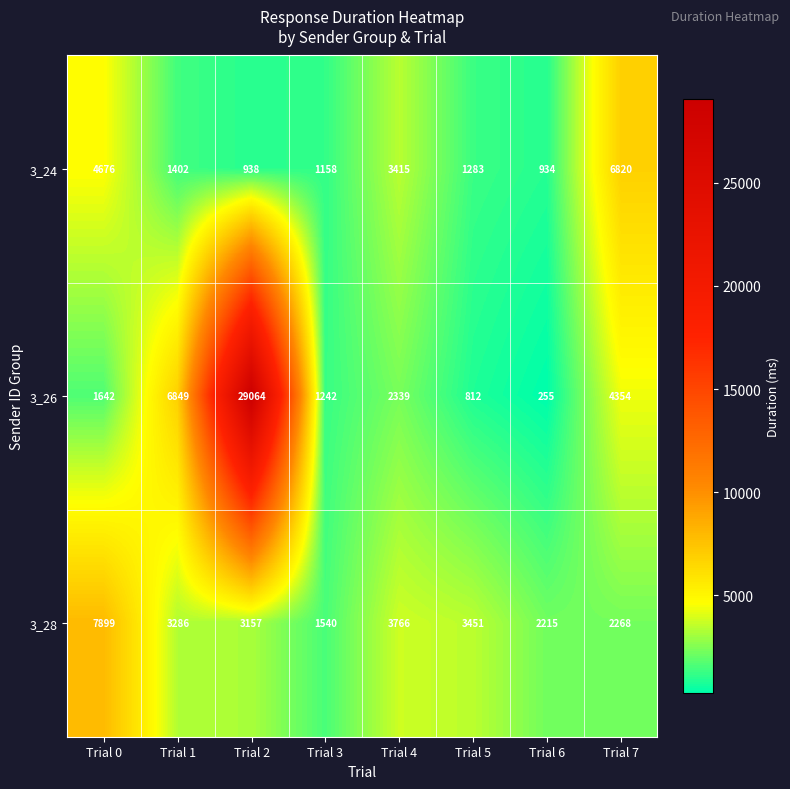

Reading left to right, list all the values displayed in this chart.

3_24: 4676	1402	938	1158	3415	1283	934	6820
3_26: 1642	6849	29064	1242	2339	812	255	4354
3_28: 7899	3286	3157	1540	3766	3451	2215	2268